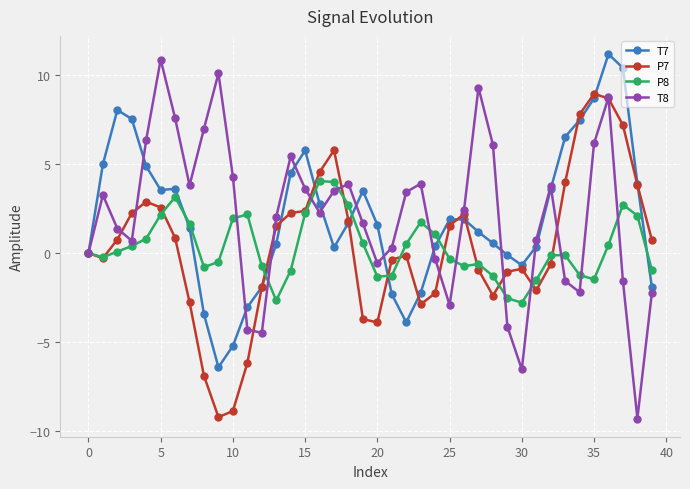

True or false: T7 has more than 2 interior local peaks.

True